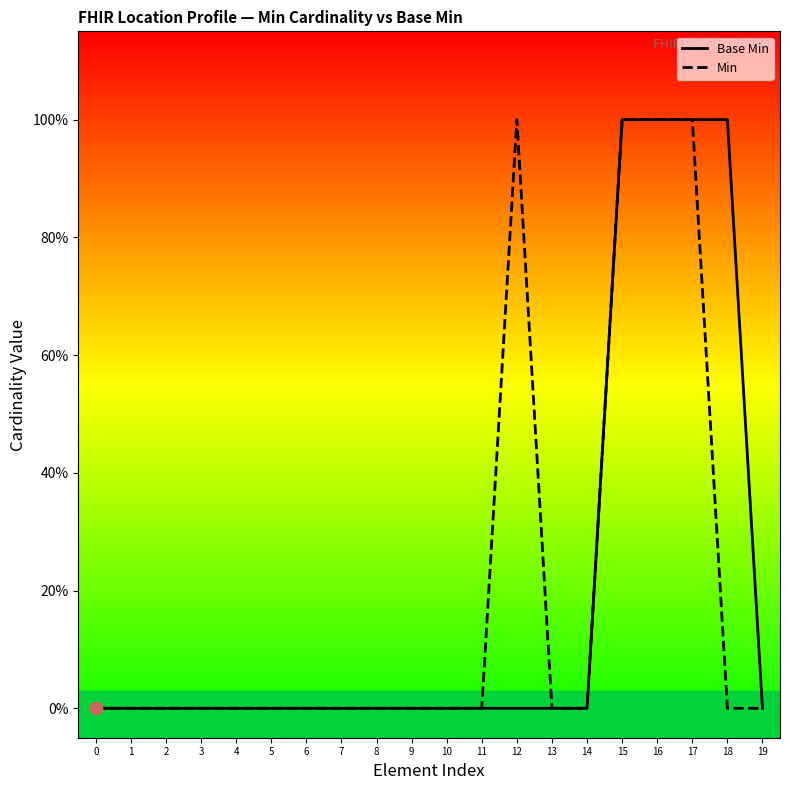

Does the chart have visible grid lines?

No